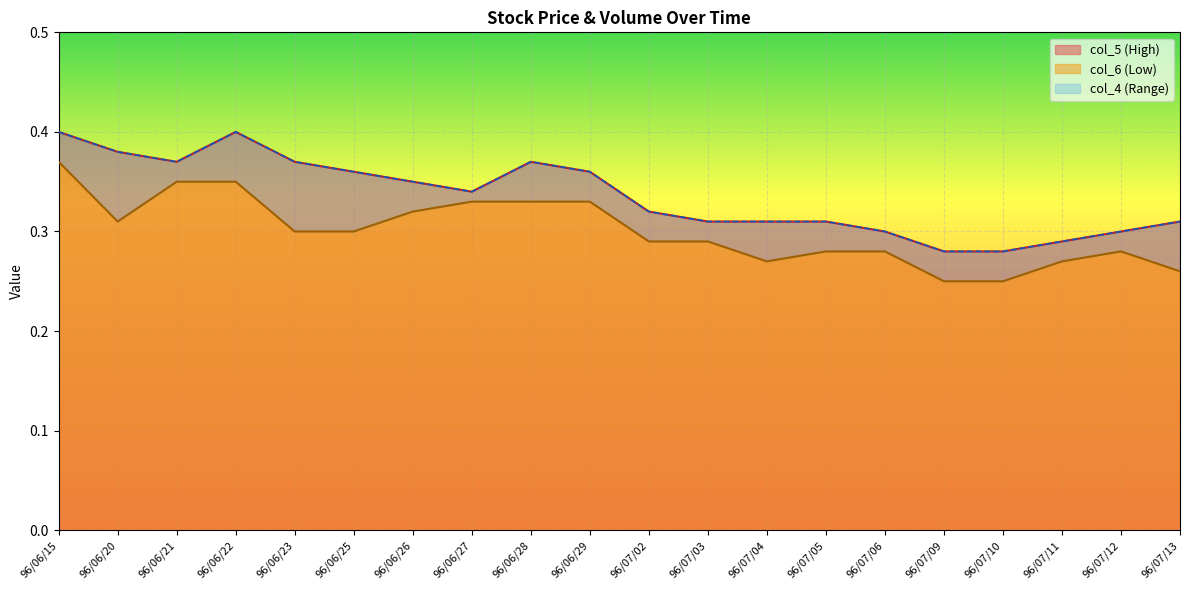

Which series changed the most between 96/06/26 and 96/06/28?

col_5